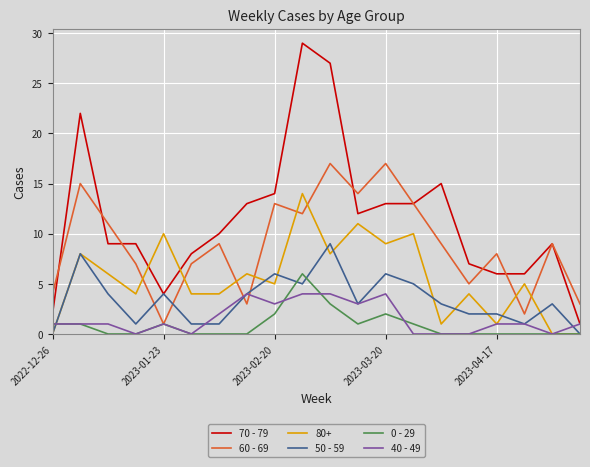

Which series has the largest range (max minus min)?

70 - 79